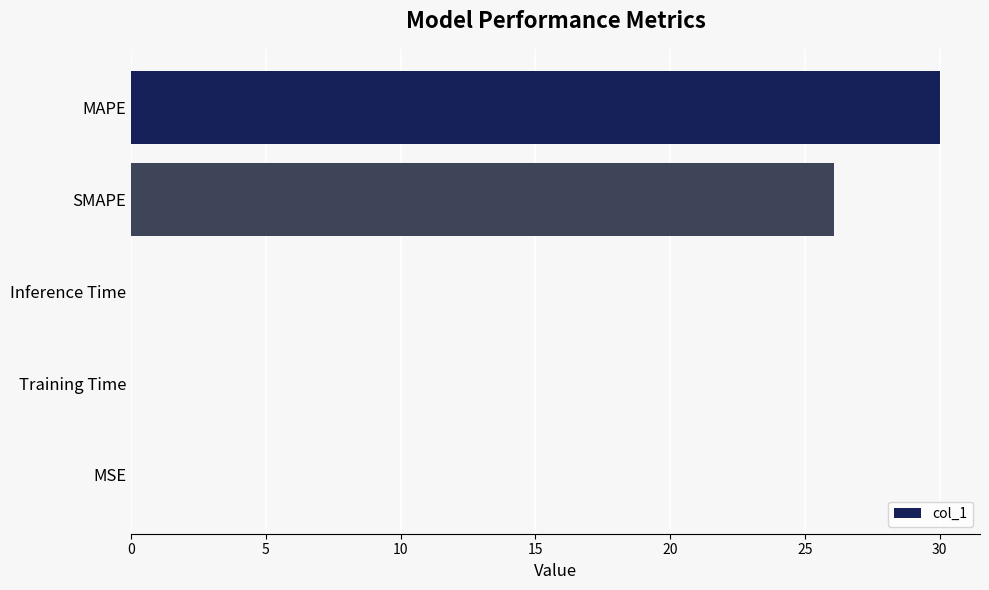

Which category has the highest value across all series?

MAPE